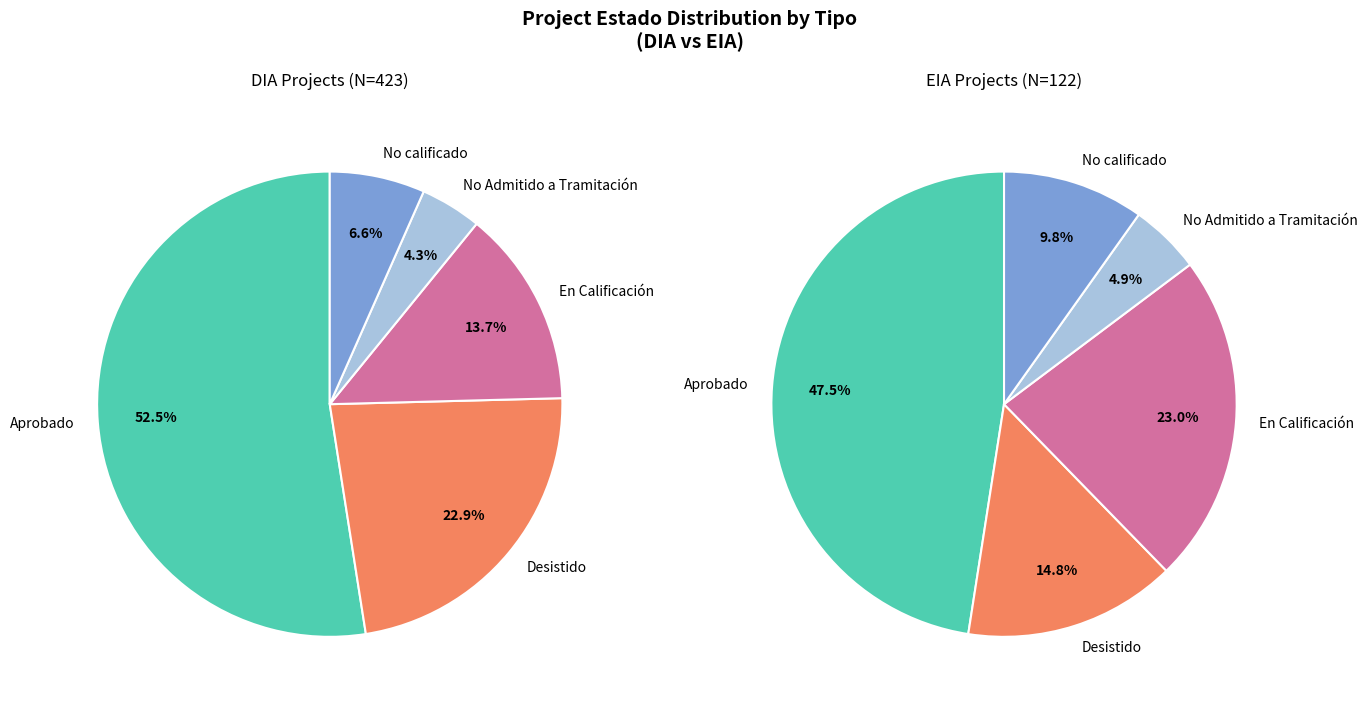

Between No Admitido a Tramitación and Aprobado, which is larger?

Aprobado